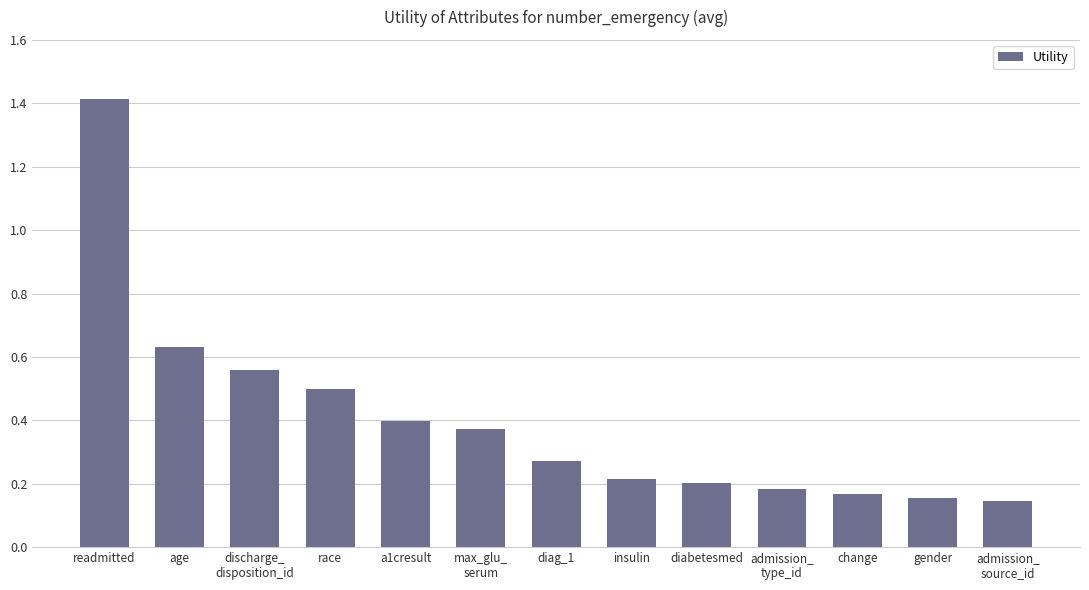

The value at diabetesmed is 0.2. True or false?

True